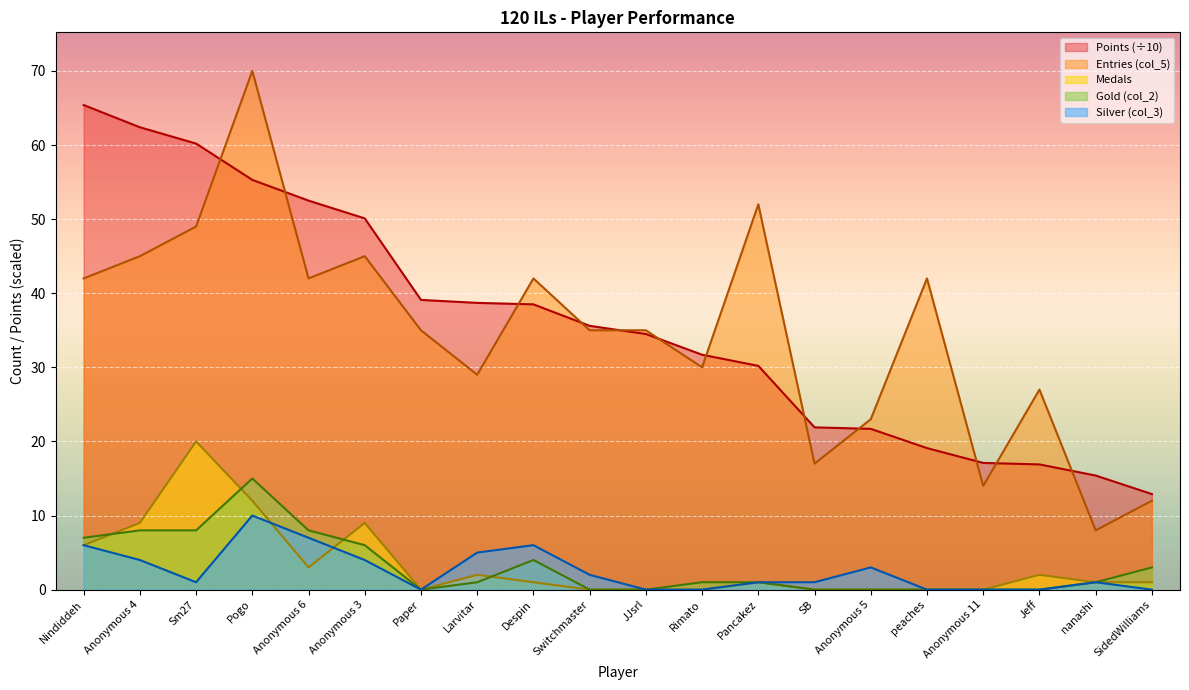

What is the maximum value shown in the chart?

70.0